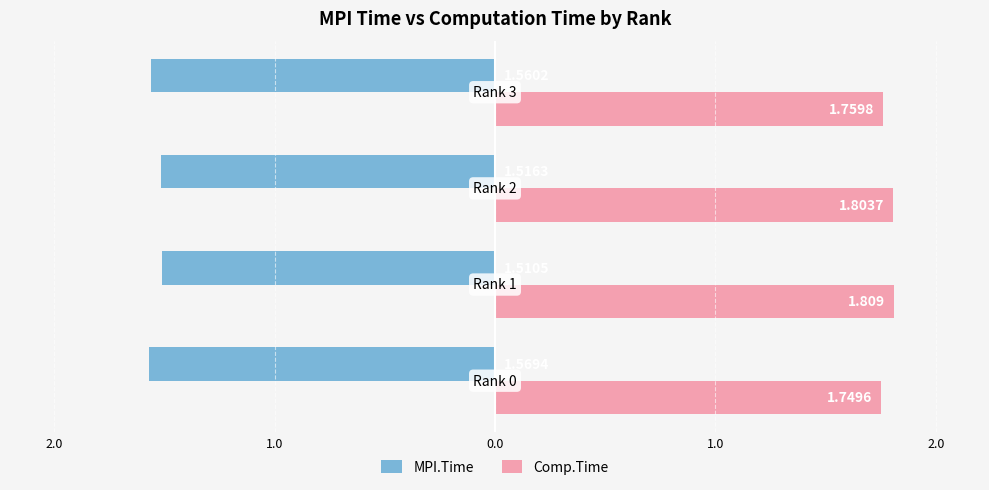

What are all the series names shown in the legend?

MPI.Time, Comp.Time